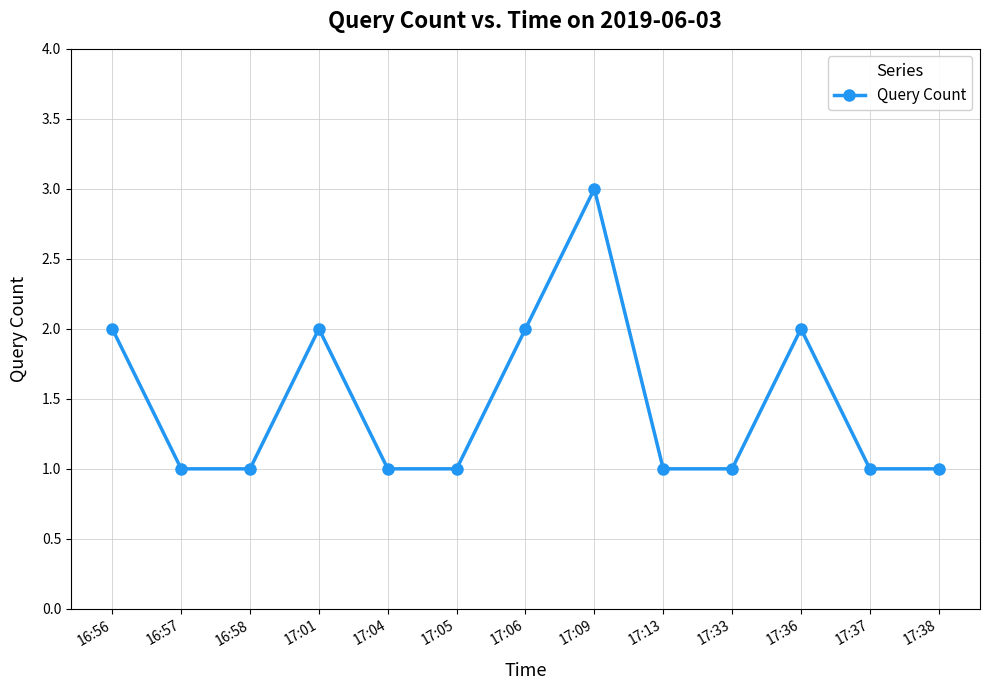

At which category does the data reach its first local peak?

17:01